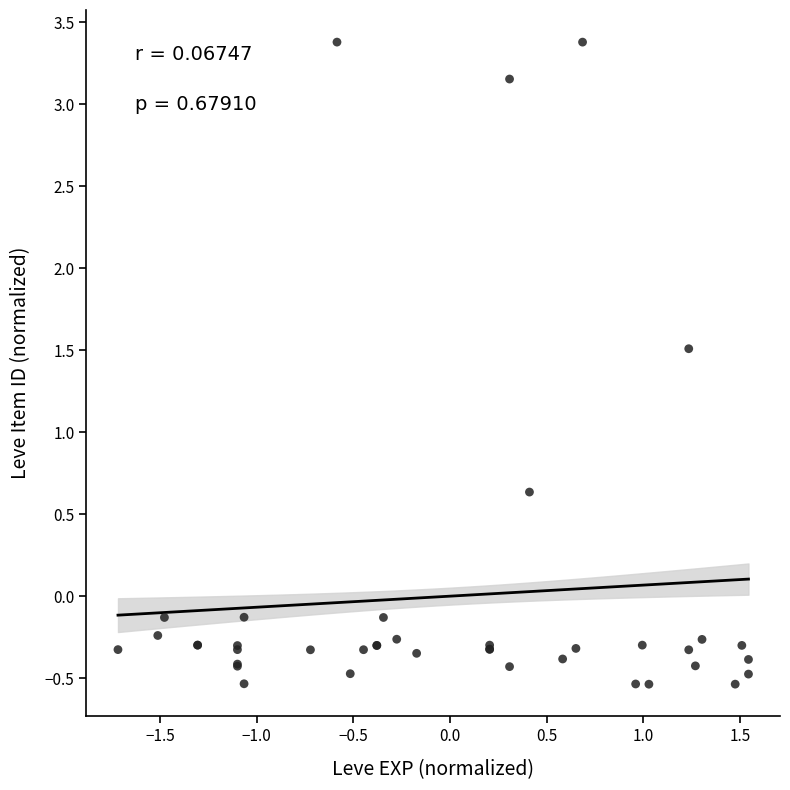

What Y value in the scatter plot is closest to 1?

0.6